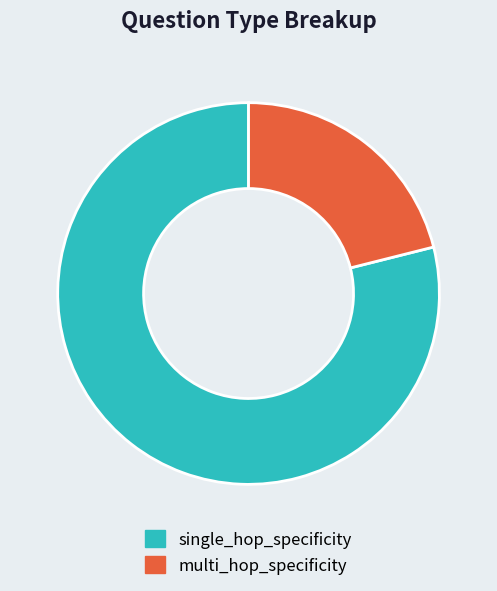

Do multi_hop_specificity and single_hop_specificity together represent more than half of the pie?

Yes